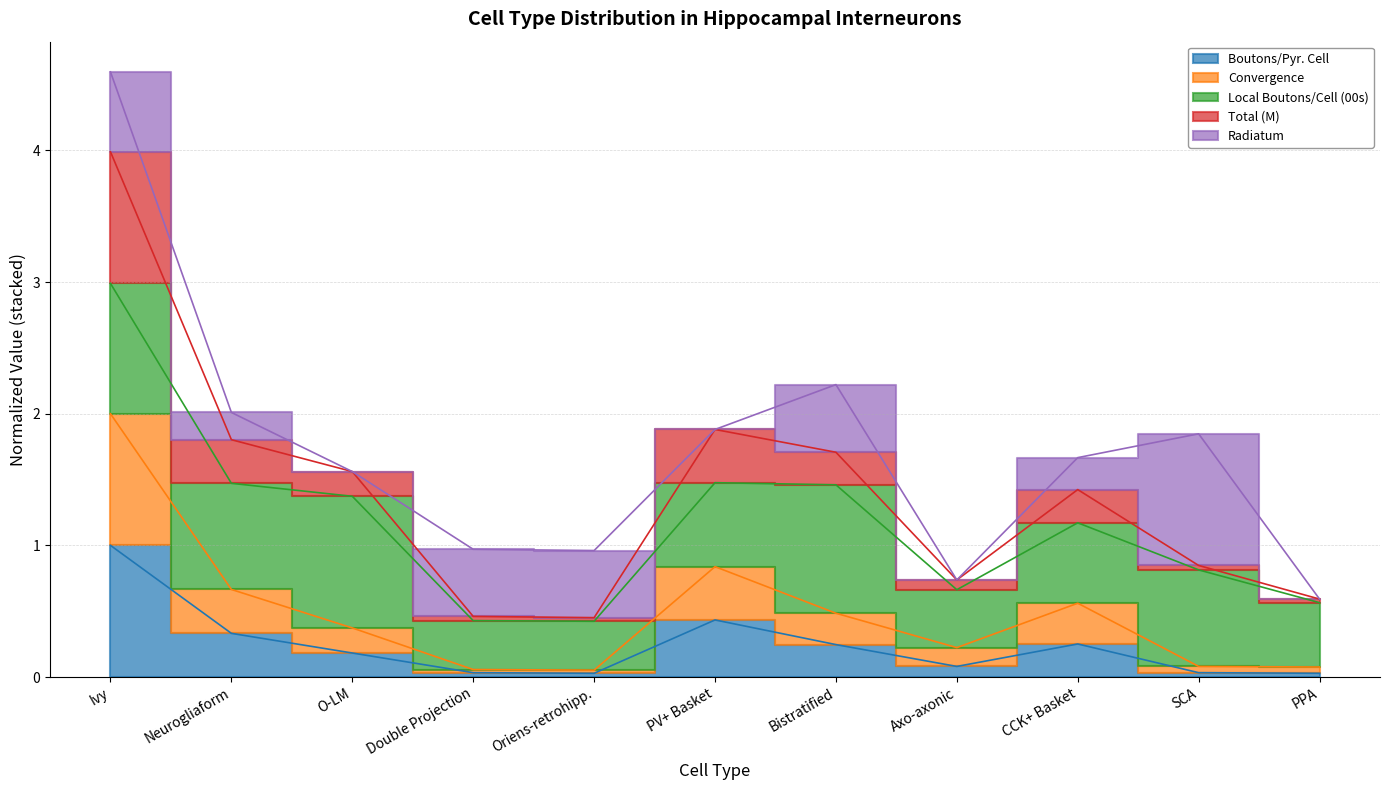

What is the sum of the Boutons/Pyr. Cell values at Double Projection and PPA?

0.1